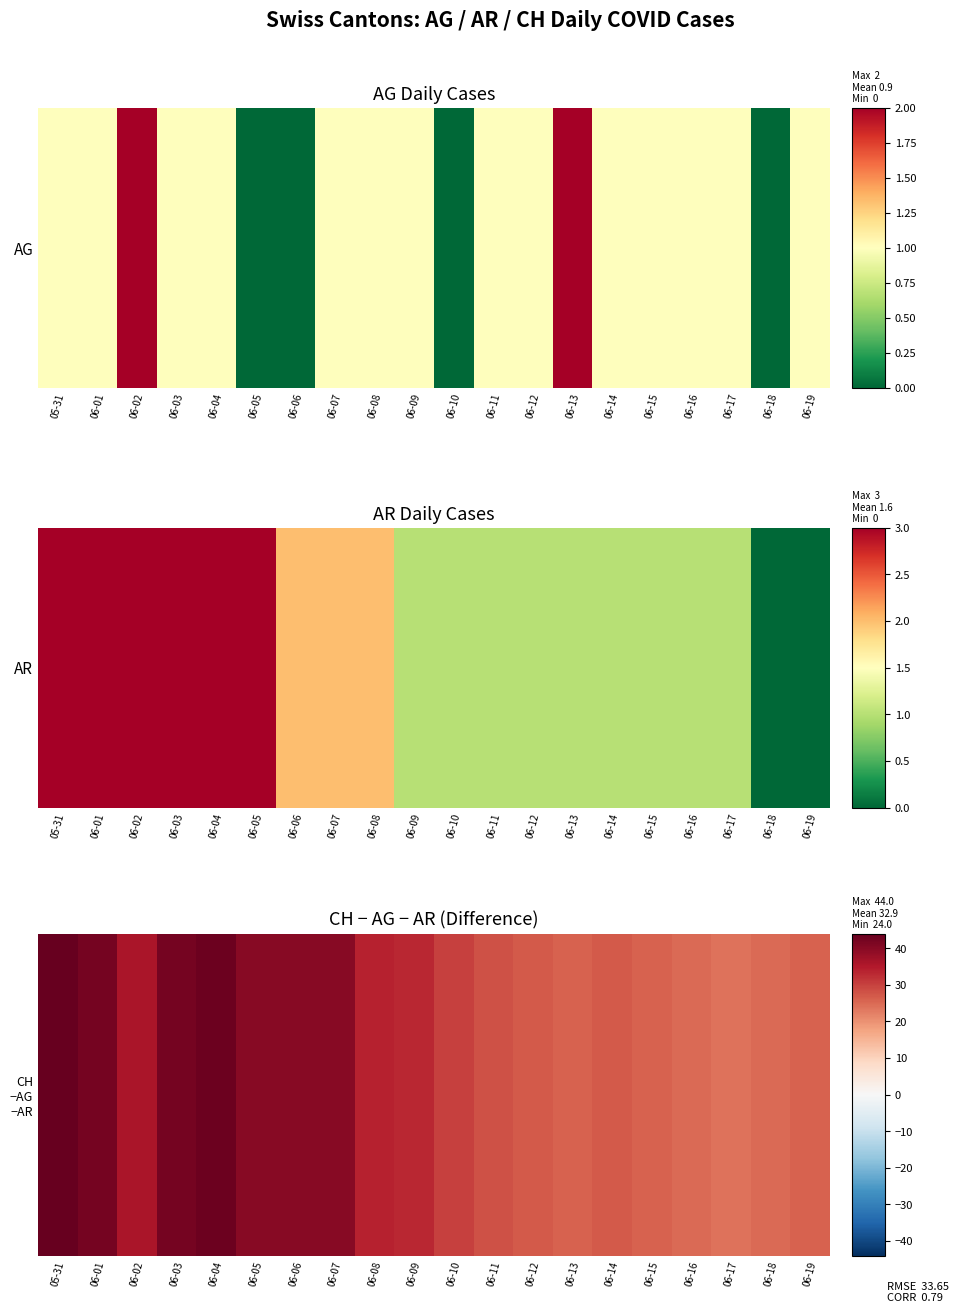

Reading right to left, list all the values displayed in this chart.

26	25	24	25	26	27	26	27	28	30	33	34	40	40	40	43	42	36	42	44